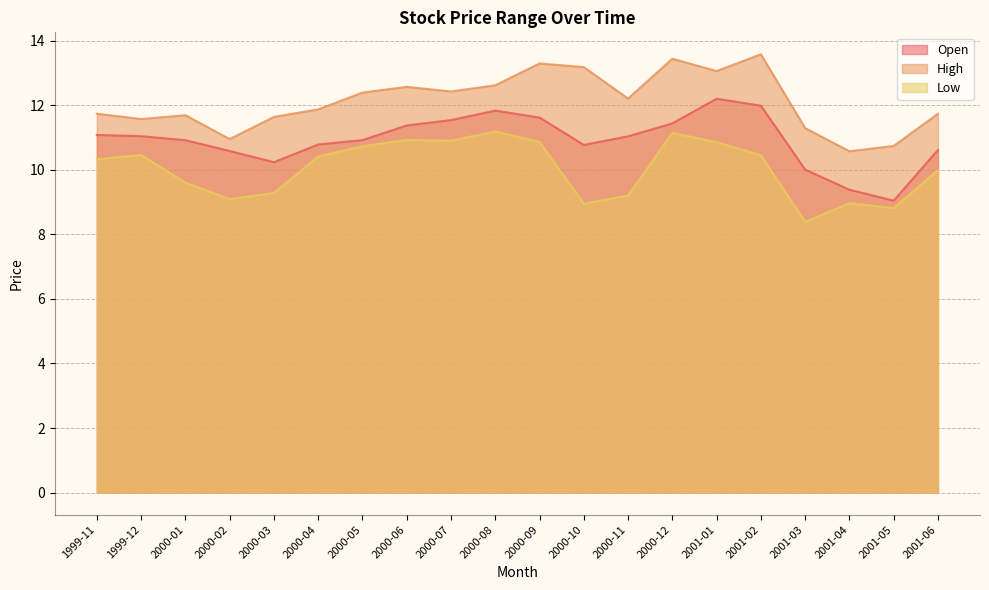

True or false: Low and High intersect in this chart.

False